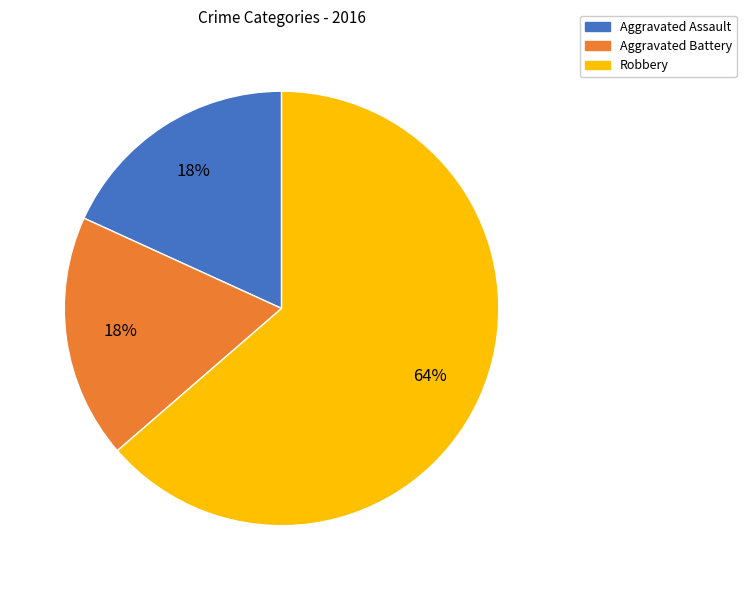

Is the sum of Aggravated Battery and Aggravated Assault greater than half?

No